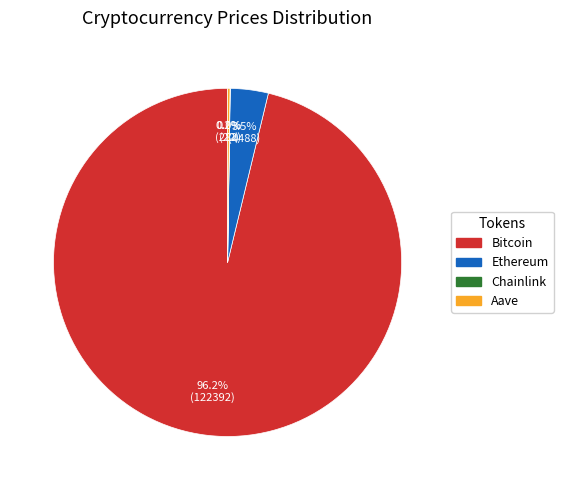

Which category has the biggest portion of the pie?

Bitcoin